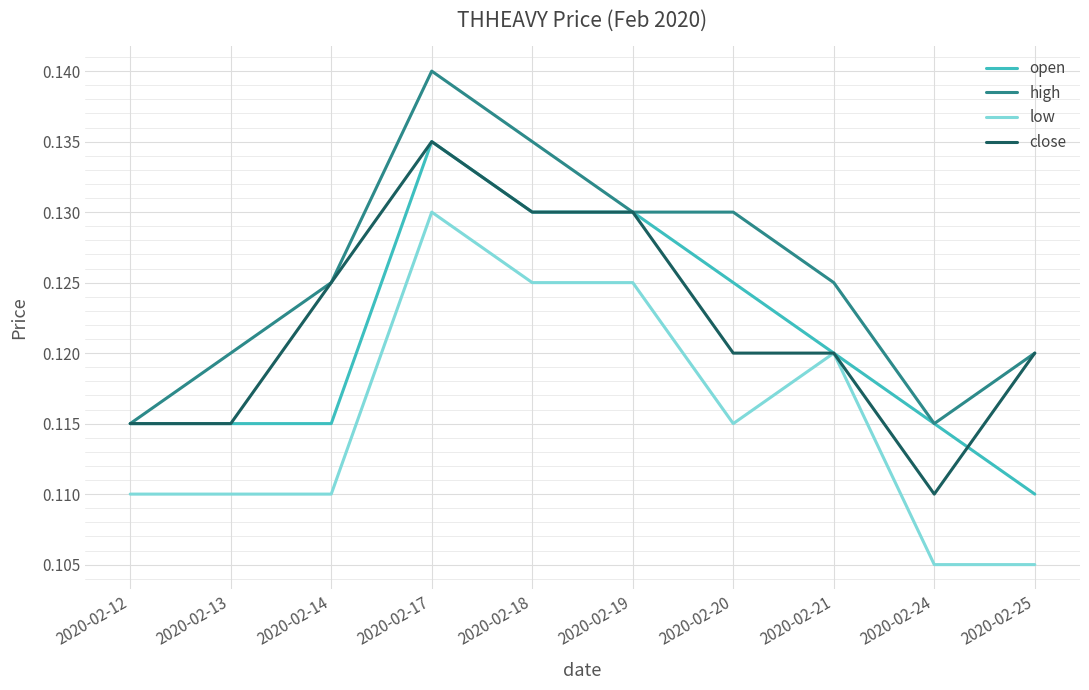

The close series shows 0.2 at 2020-02-21. True or false?

False